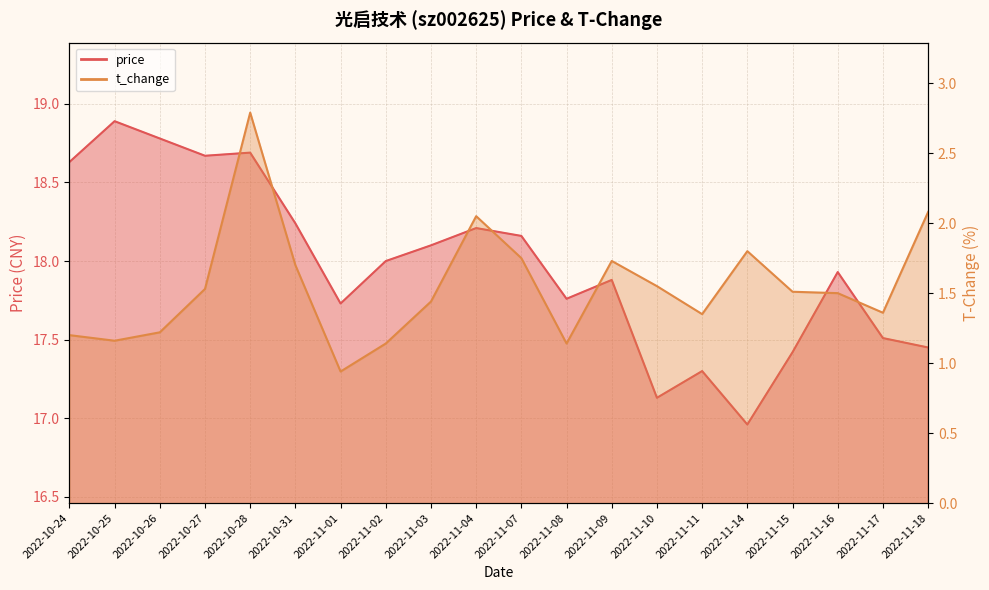

What is the spread (max minus min) of values at 2022-11-16?

16.4